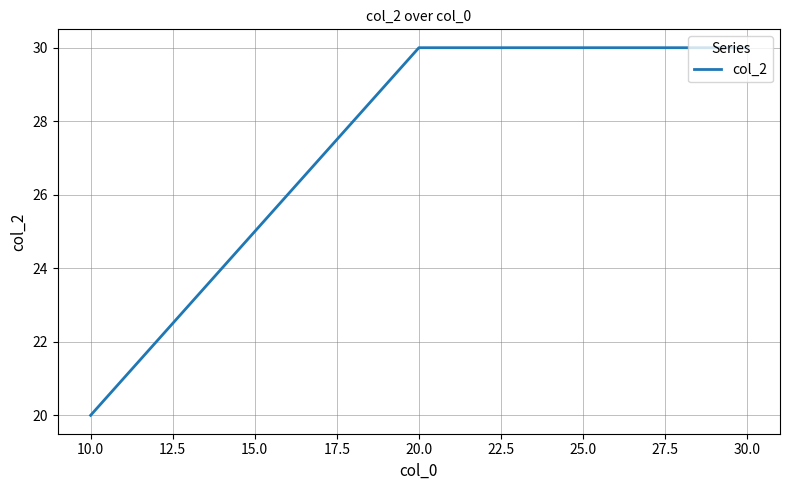

What is the difference between the maximum and minimum values?

10